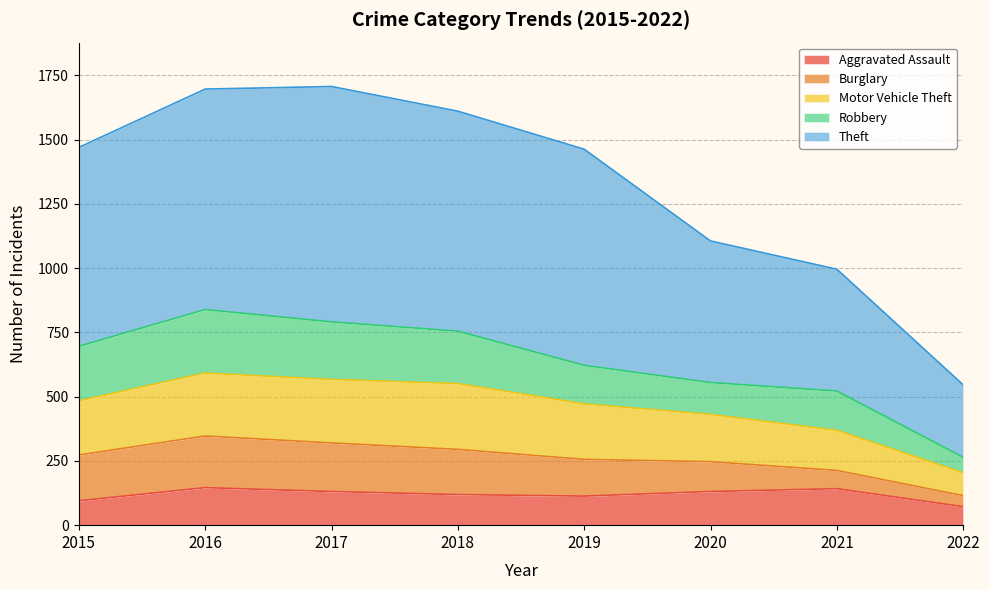

At which category does Aggravated Assault reach its first local valley?

2019